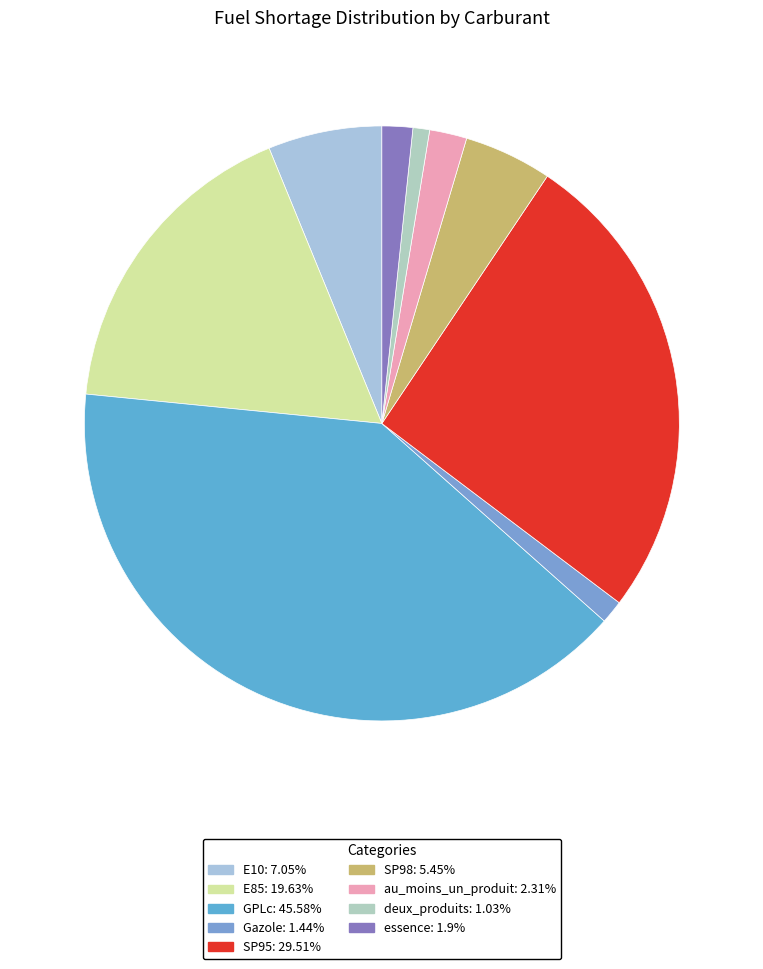

Does E10 represent more than half of the total?

No